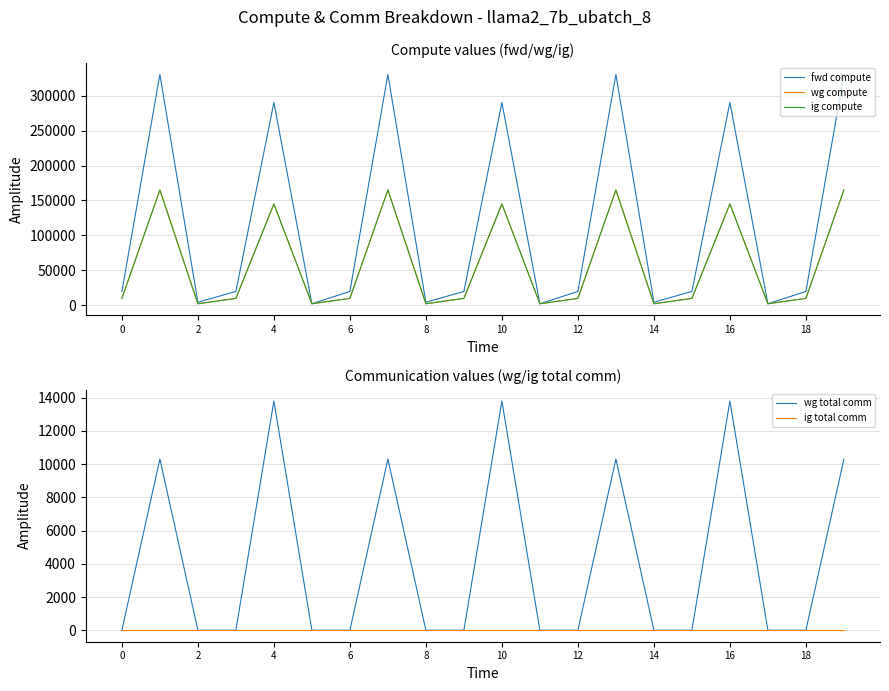

What are all the series names shown in the legend?

fwd compute, wg compute, ig compute, wg total comm, ig total comm